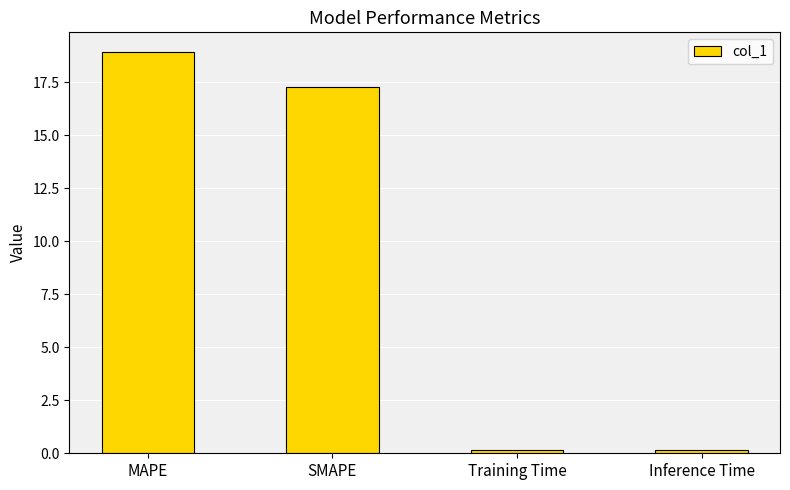

Between SMAPE and Inference Time, which is larger?

SMAPE